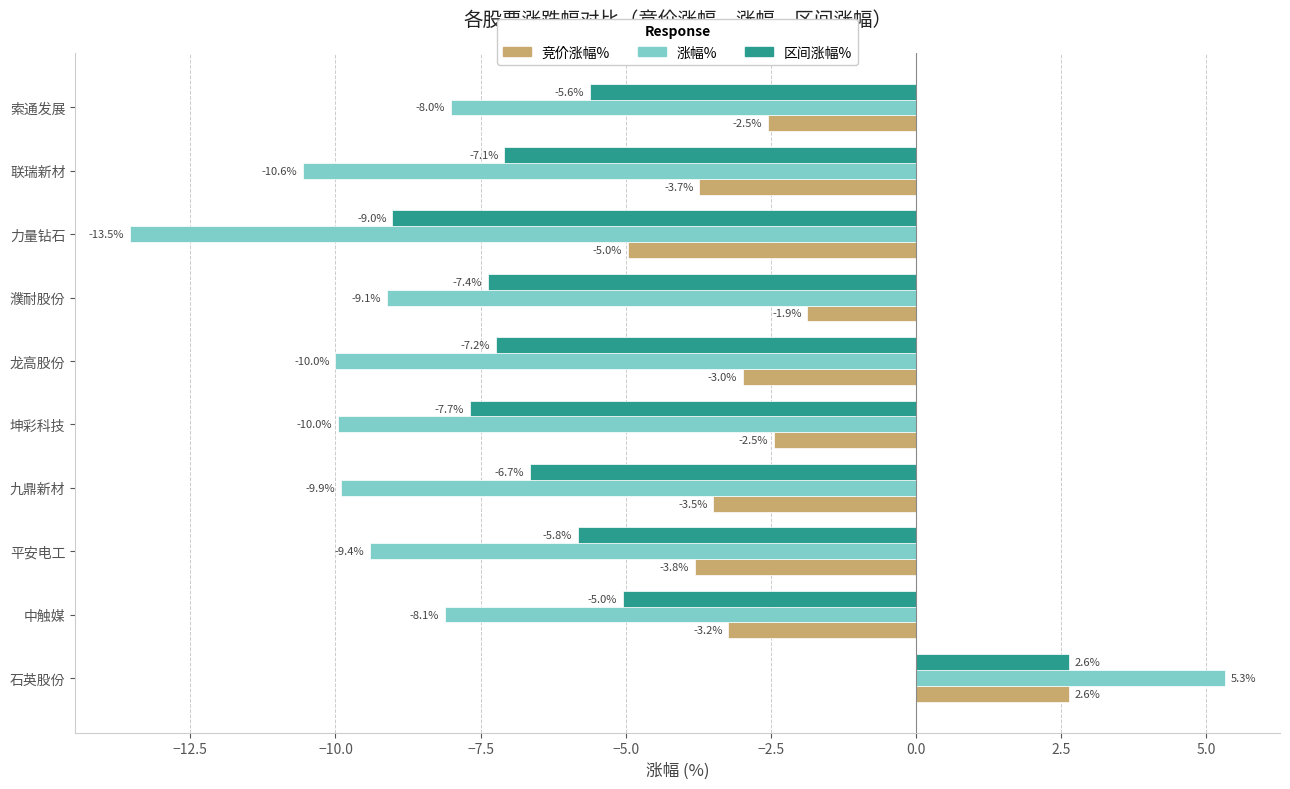

At which category is the sum across all series the highest?

石英股份